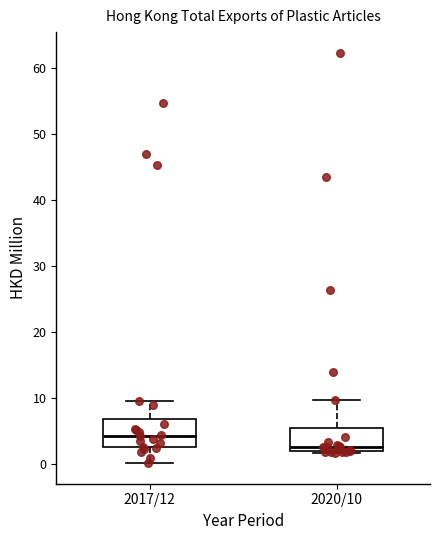

Reading left to right, transcribe this box plot: for each box, give where its median line is, the range the box spans, and where its two whiskers end, as read against the y-axis. The values are not printed on the chart, so give them approximately, as read against the axis.

2017/12: median 4, box 3 to 7, whiskers 0 to 9
2020/10: median 3, box 2 to 5, whiskers 2 to 10